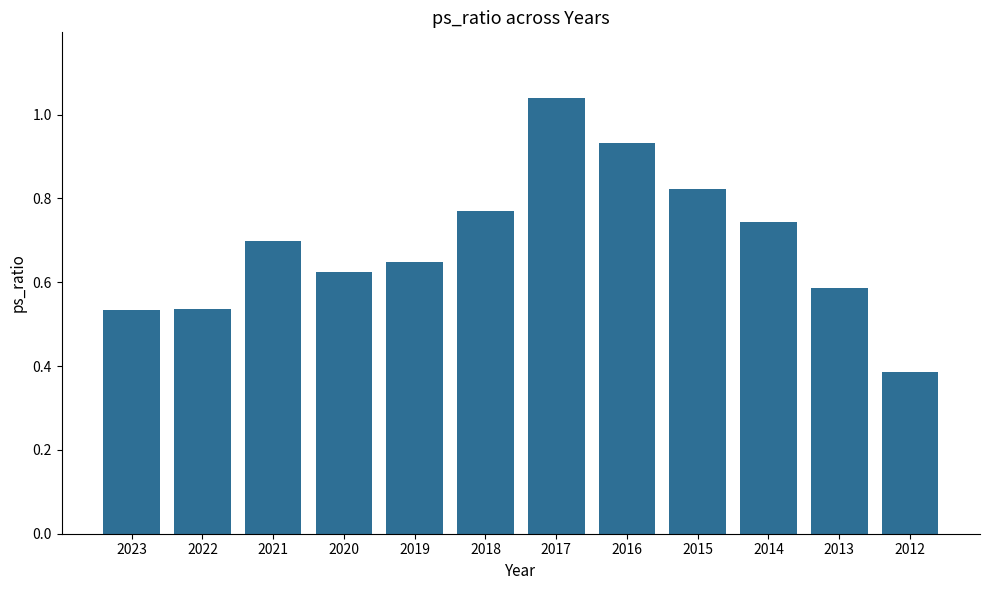

At which category does the chart reach its minimum across all series?

2012